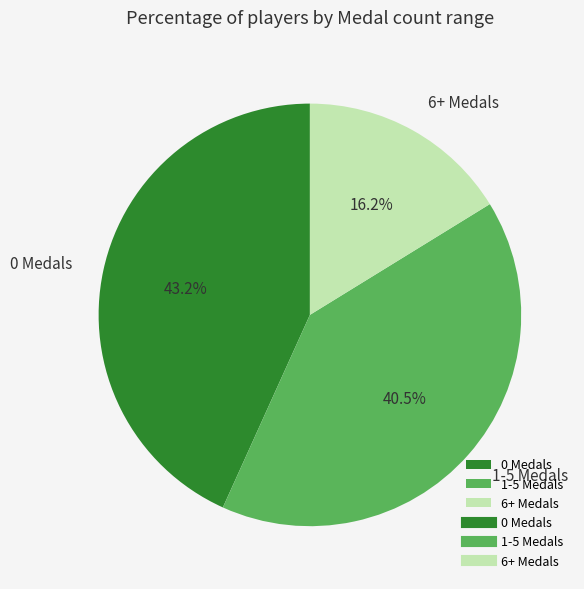

Combined, what portion of the pie is 0 Medals and 6+ Medals?

59.5%